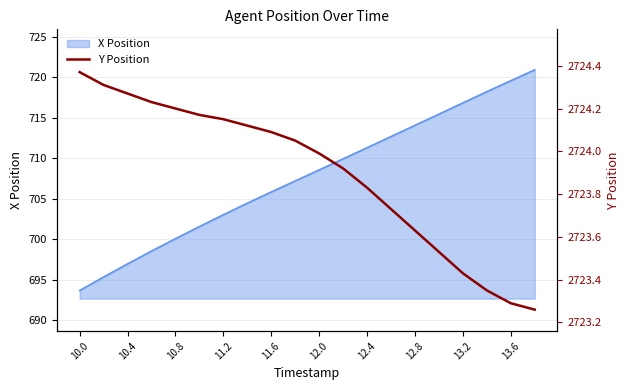

What is the lowest value of the X Position series?

693.6